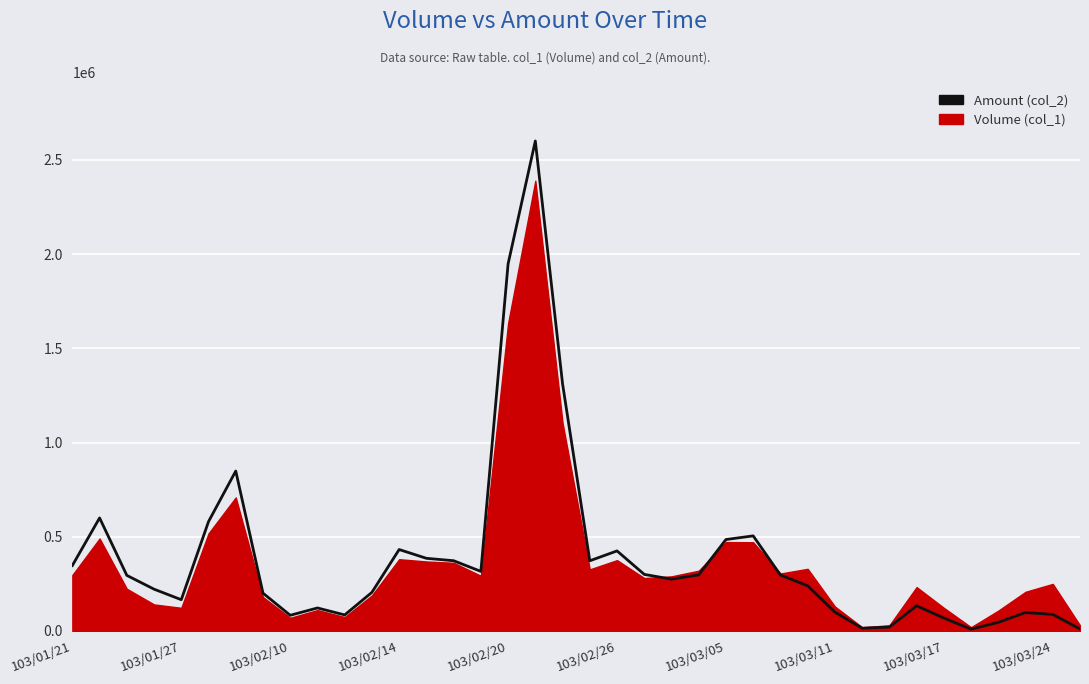

Rank the series by their maximum value, from lowest to highest.

Volume (col_1), Amount (col_2)